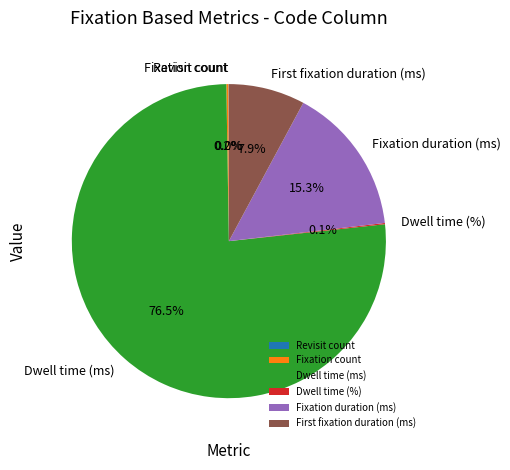

What is the largest slice in the pie chart?

Dwell time (ms)